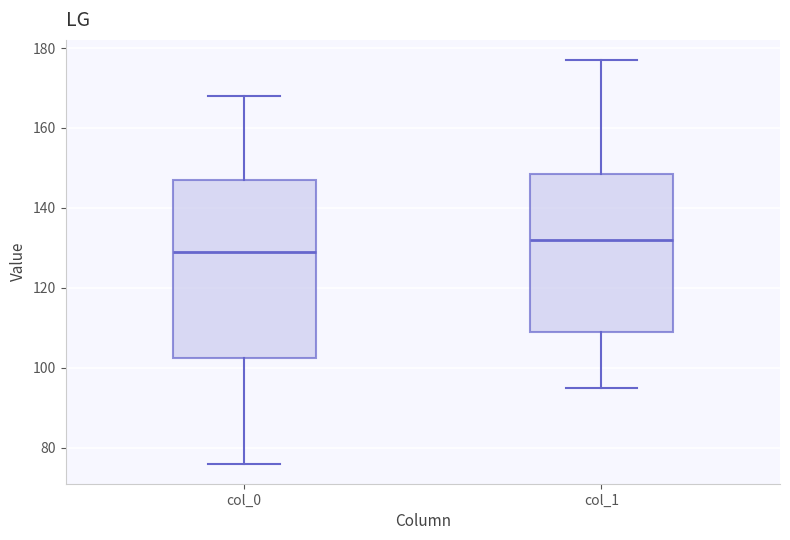

Which box has the lowest median line?

col_0